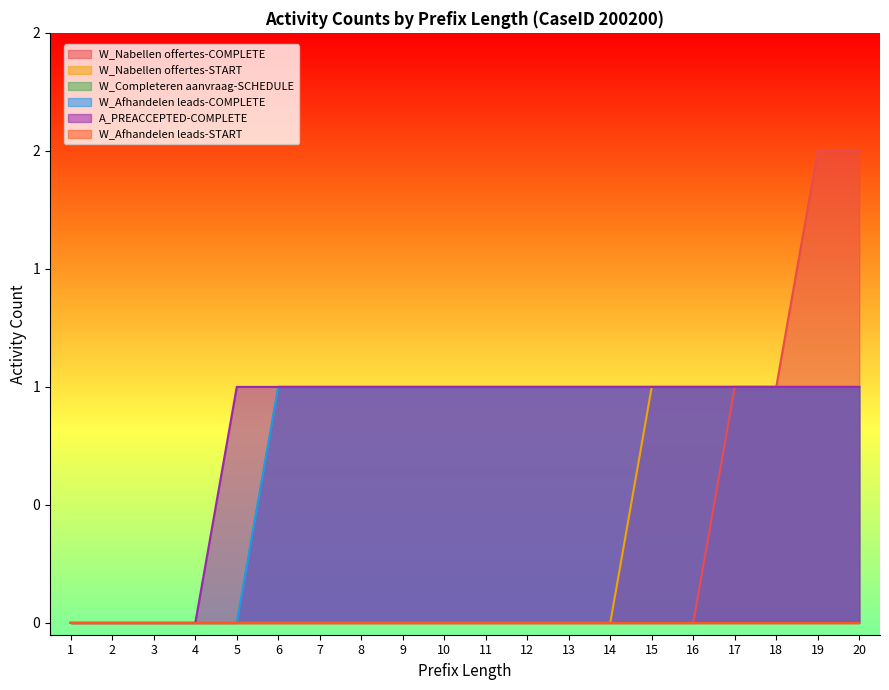

Does the chart display data point markers on the line(s)?

No